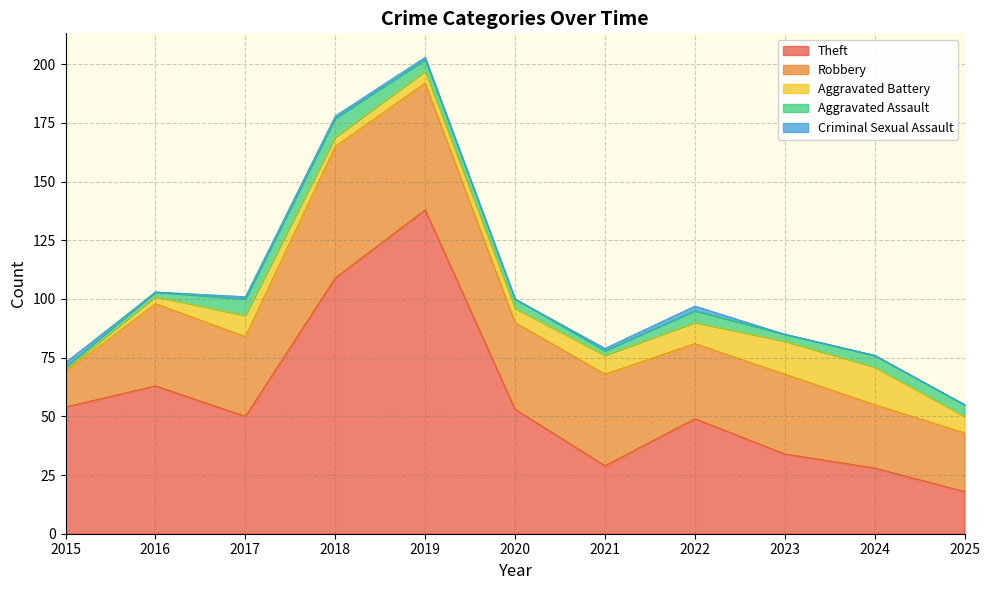

At which label does Aggravated Assault first exceed 5?

2017